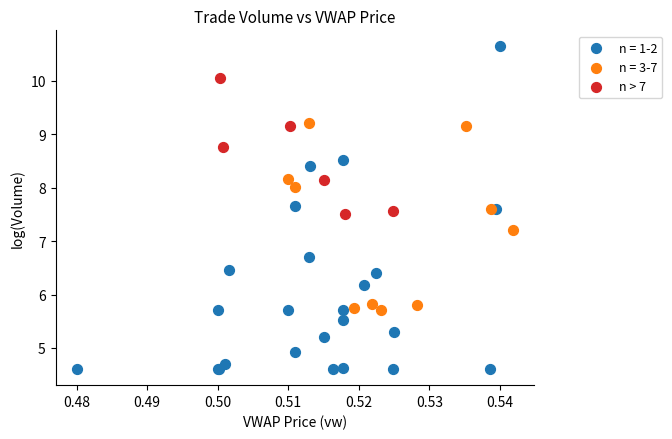

Which series has the widest spread of Y values?

n = 1-2